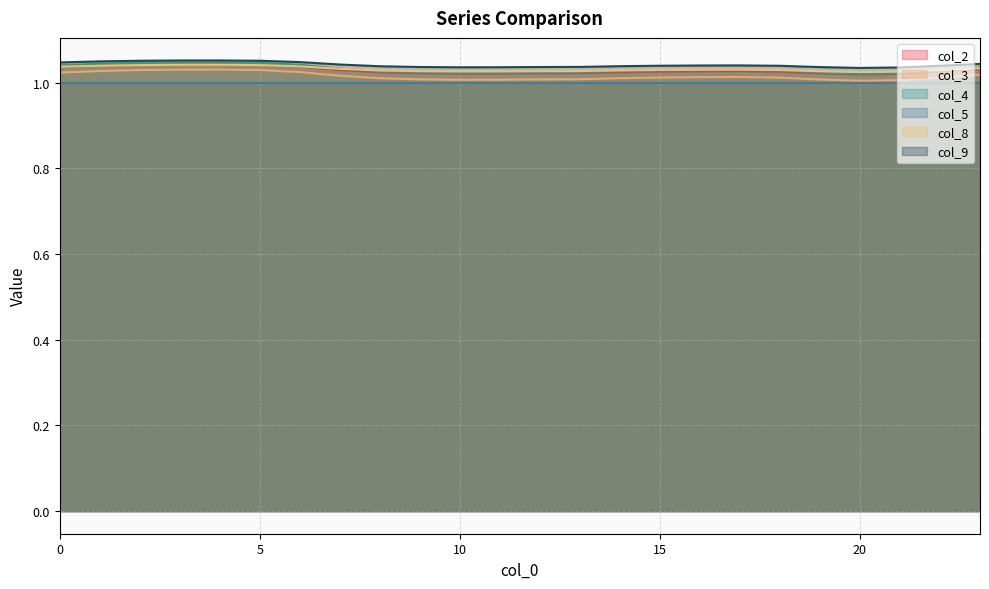

True or false: col_2 and col_9 intersect in this chart.

False